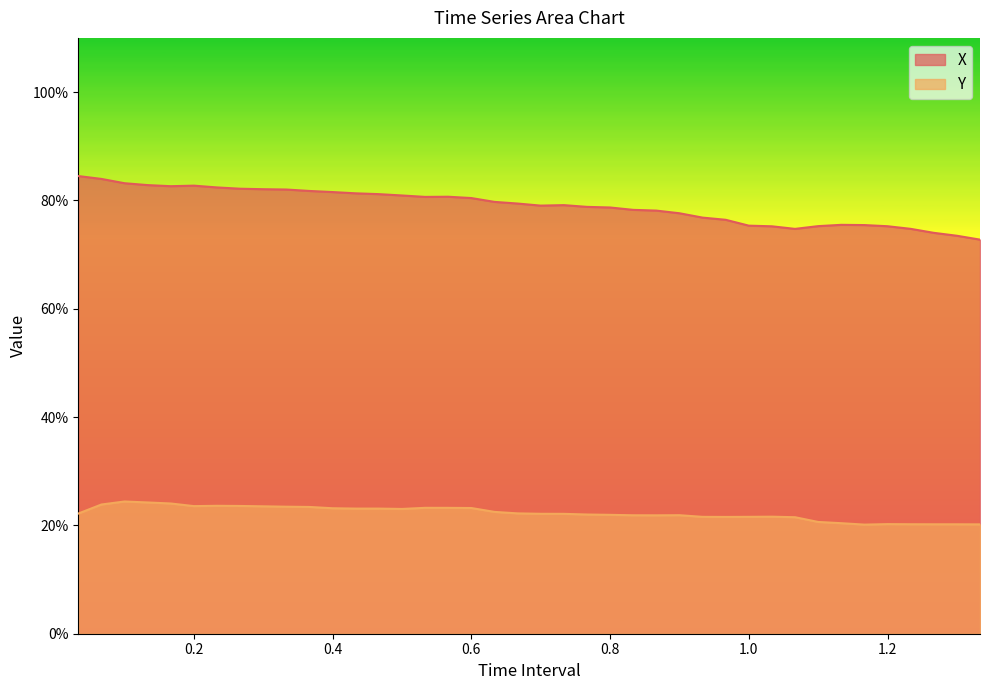

Where is X nearest to the value 0?

1.333333333333334